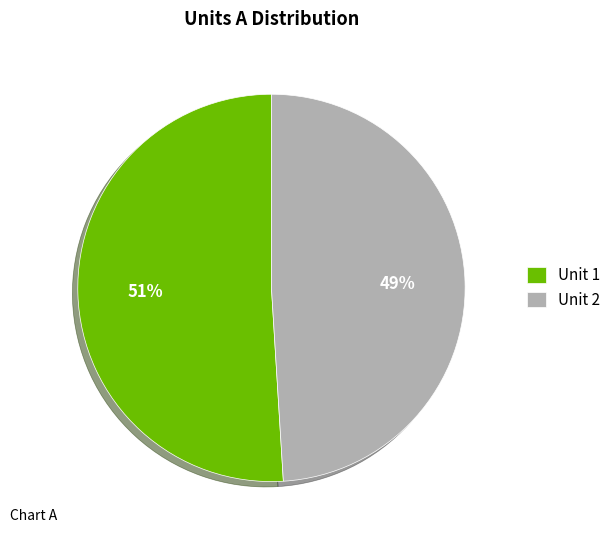

Do Unit 2 and Unit 1 together represent more than half of the pie?

Yes